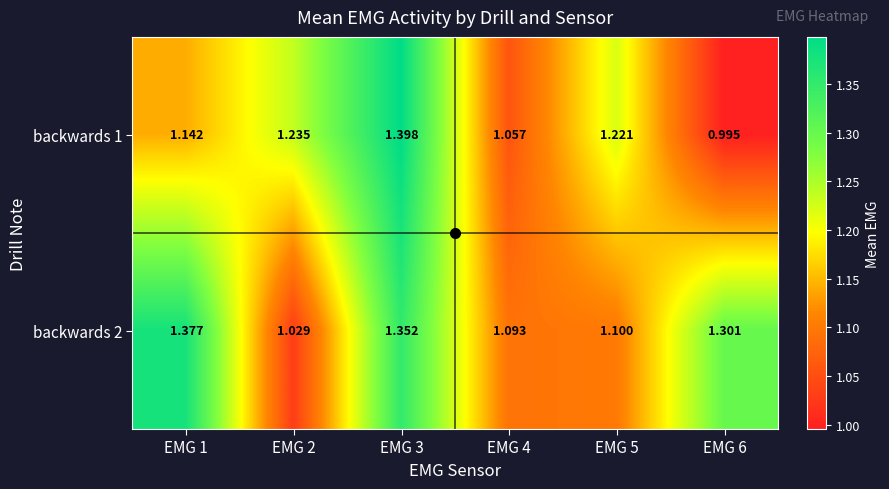

What is the total value across all series at EMG 2?

2.3